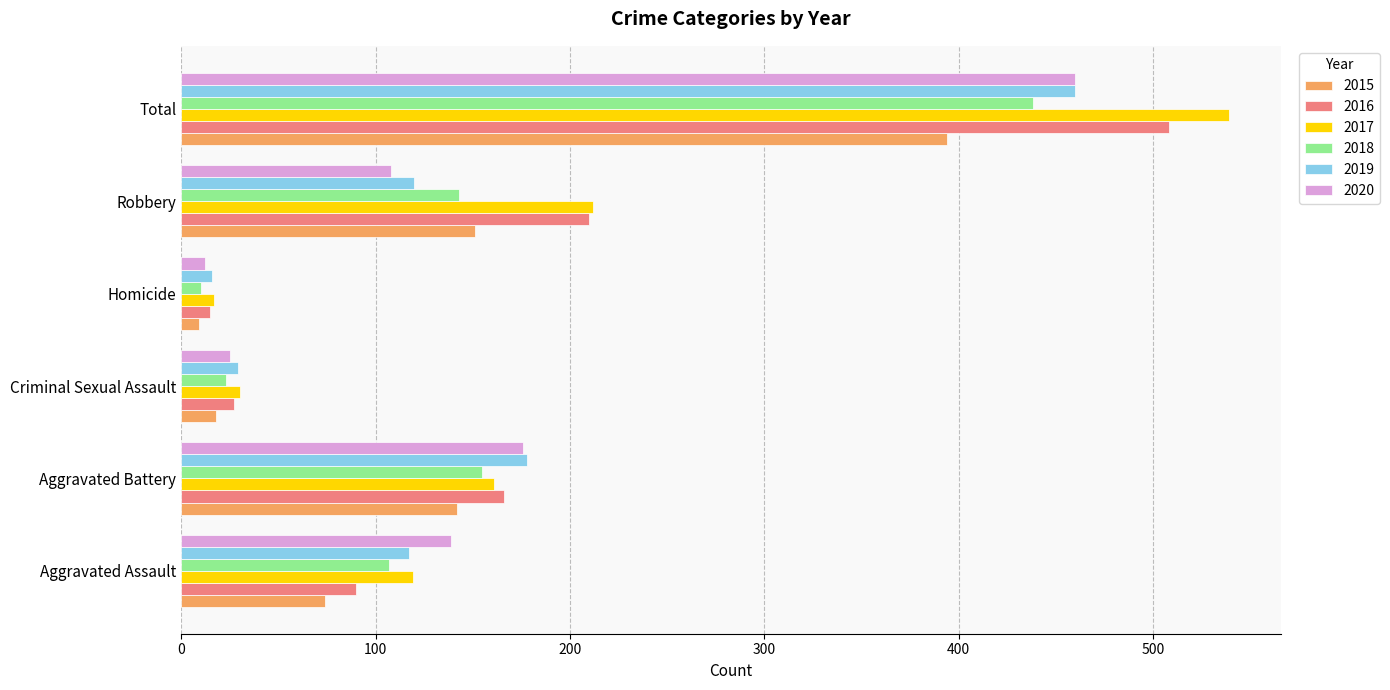

At which label does 2017 reach its minimum?

Homicide